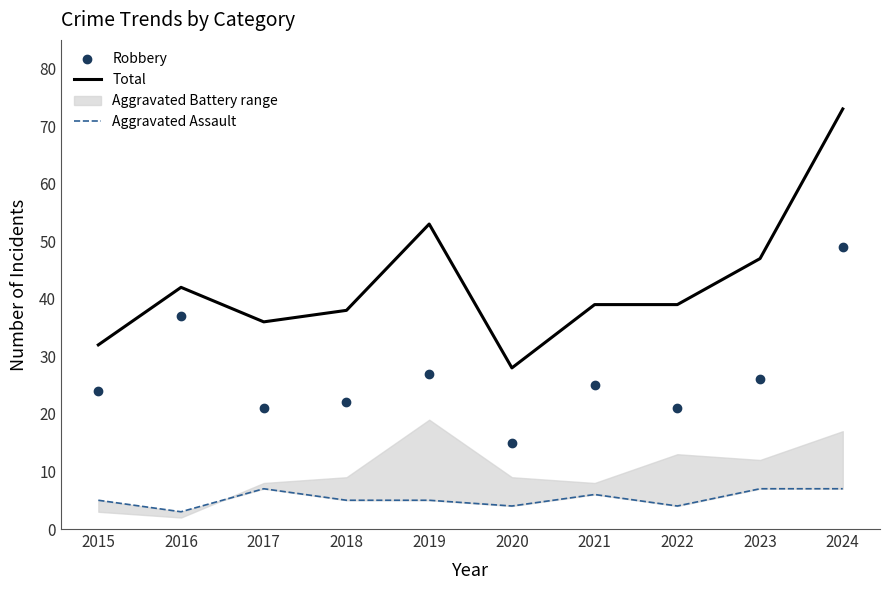

Rank the series by their average value, from highest to lowest.

Total, Robbery, Aggravated Assault